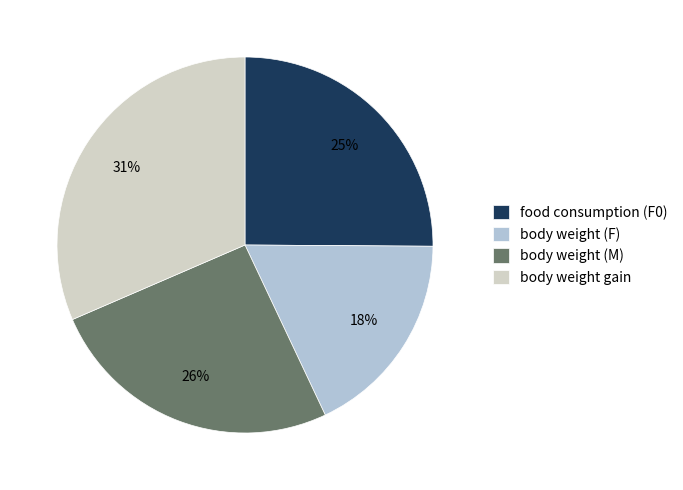

Combined, do body weight (M) and body weight (F) account for over 50%?

No